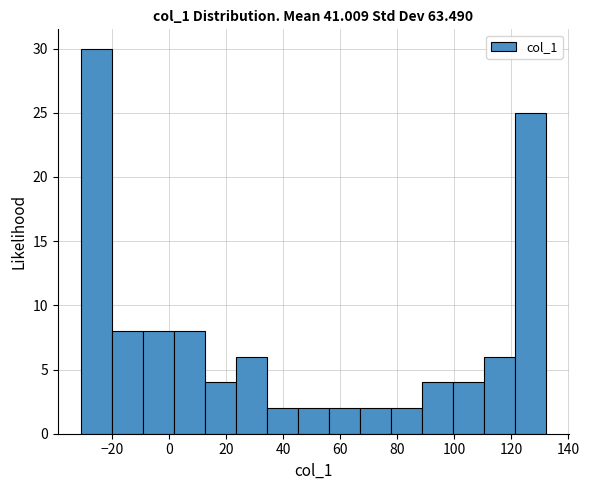

Reading left to right, transcribe this chart: for each bar, give the range it covers on the x-axis and its height. Neither the bar edges nor the heights are printed on the chart, so give them approximately, as read against the axes.

-30 to -20: 30
-20 to -10: 8
-10 to 2: 8
2 to 12: 8
12 to 24: 4
24 to 34: 6
34 to 46: 2
46 to 56: 2
56 to 66: 2
66 to 78: 2
78 to 88: 2
88 to 100: 4
100 to 110: 4
110 to 122: 6
122 to 132: 25